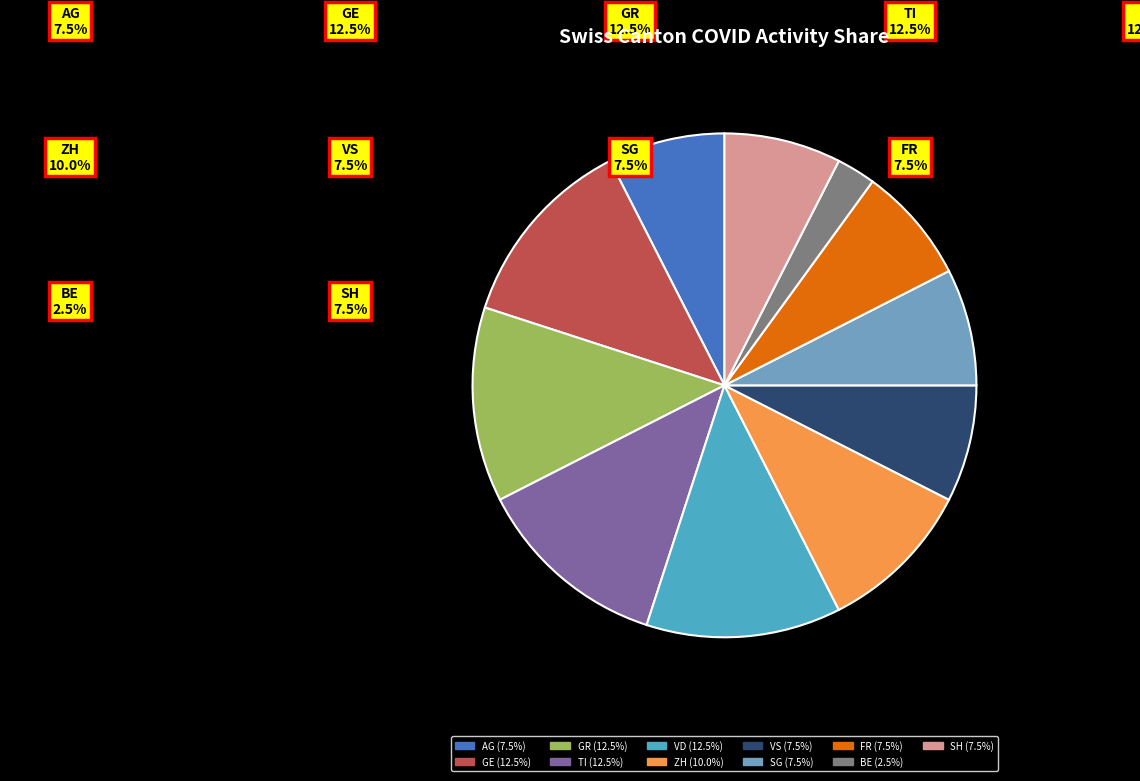

Is AG the majority of the pie?

No